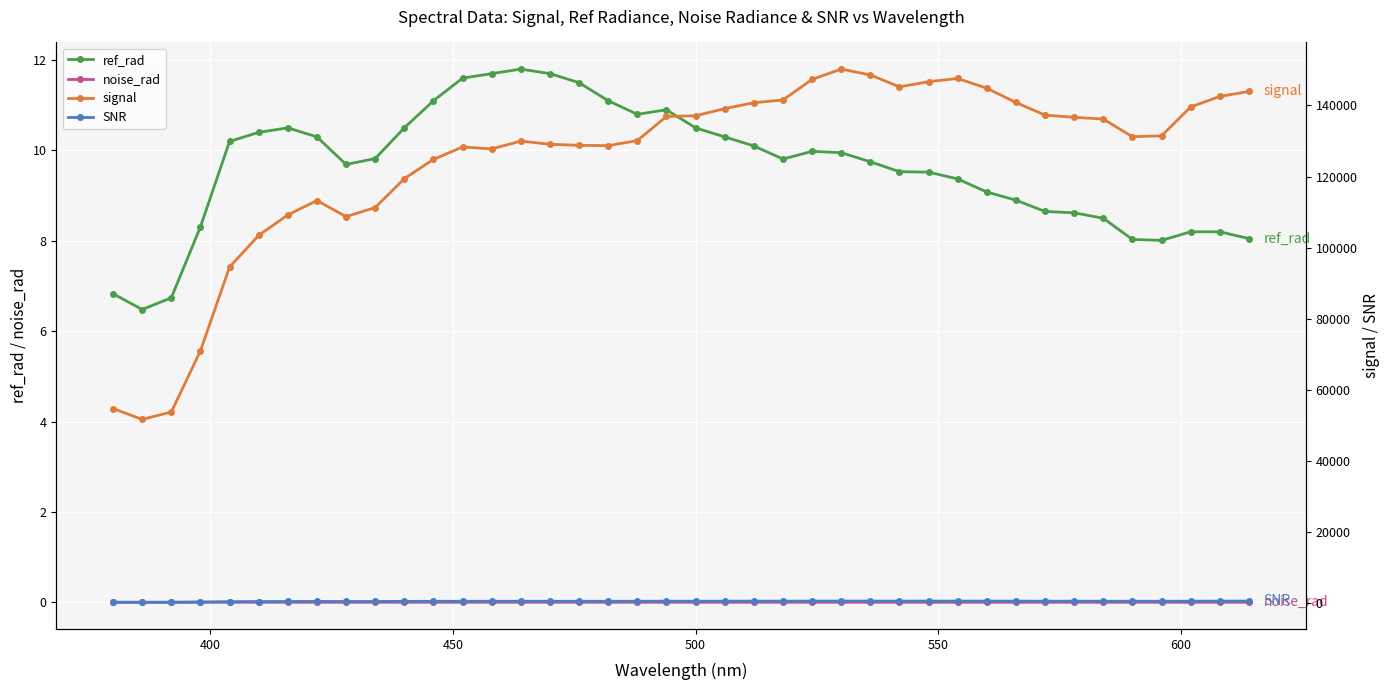

True or false: ref_rad and noise_rad intersect in this chart.

False